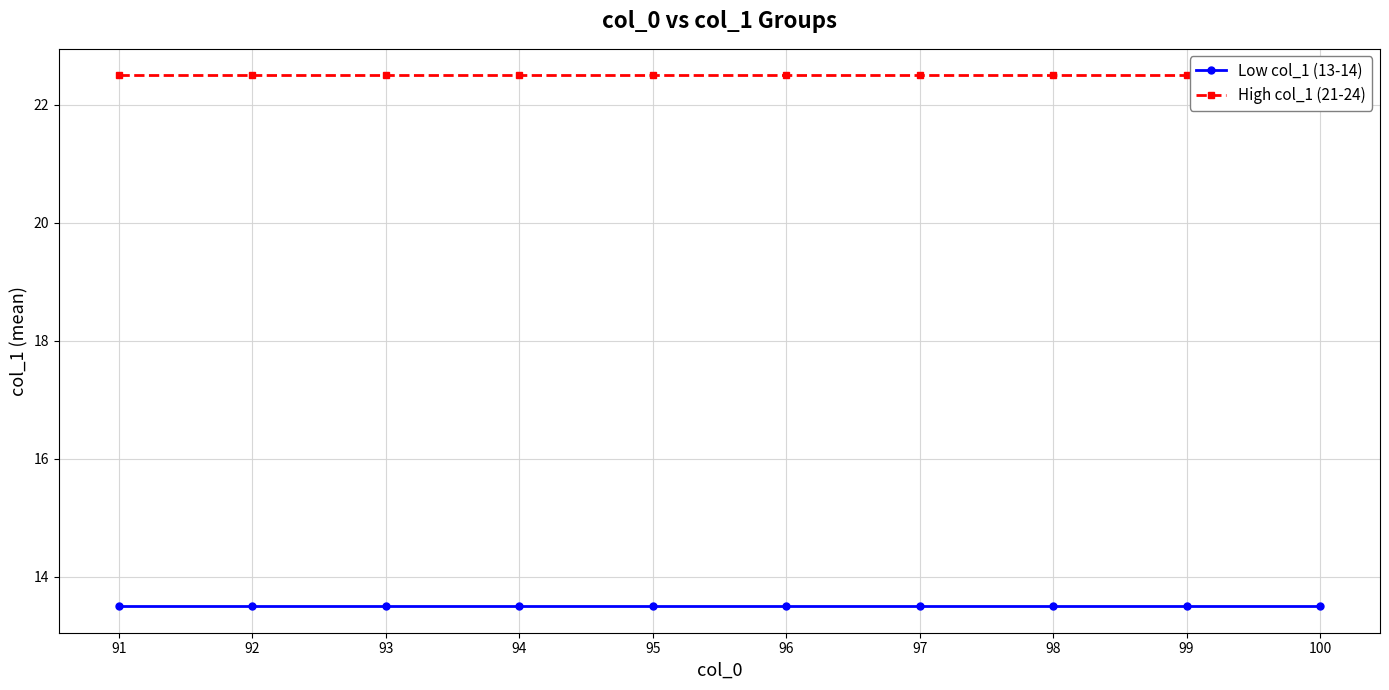

At 96, list the series in order from largest to smallest.

High col_1 (21-24), Low col_1 (13-14)